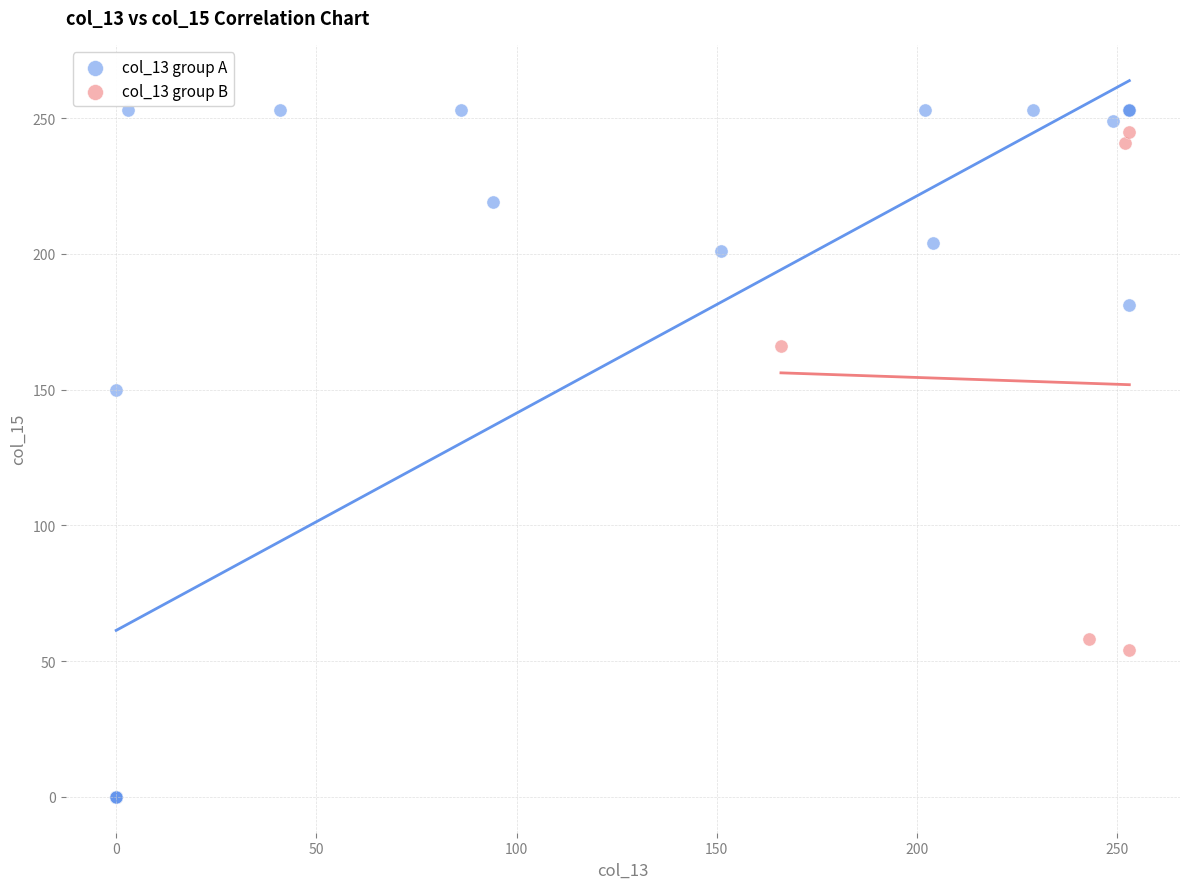

Which series reaches the minimum Y coordinate?

col_13 group A